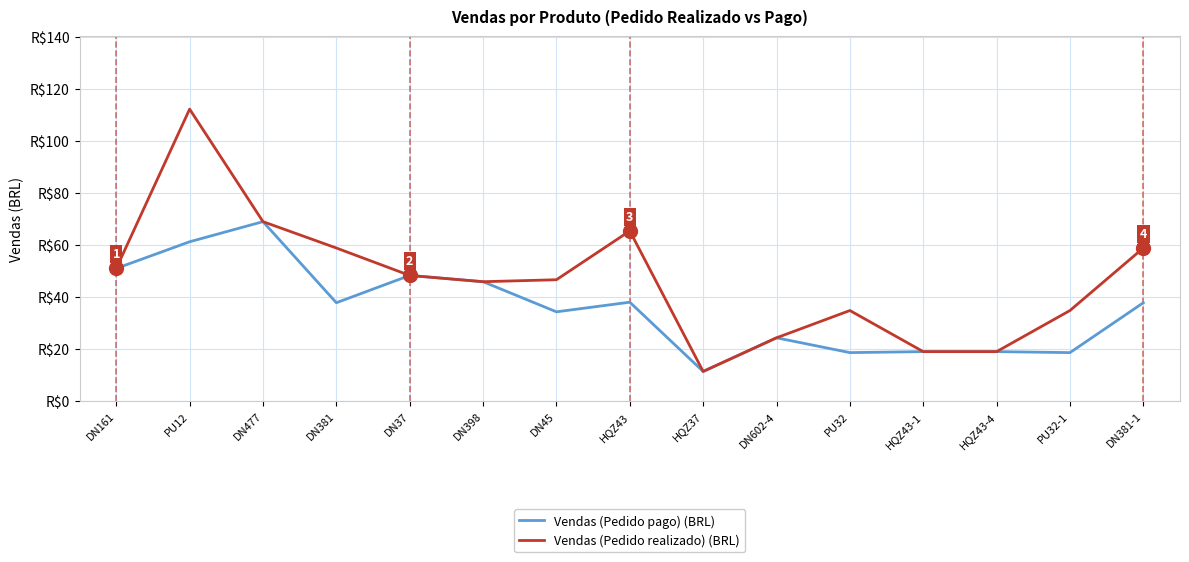

The value of Vendas (Pedido pago) (BRL) at HQZ43-1 is 19.0. True or false?

True